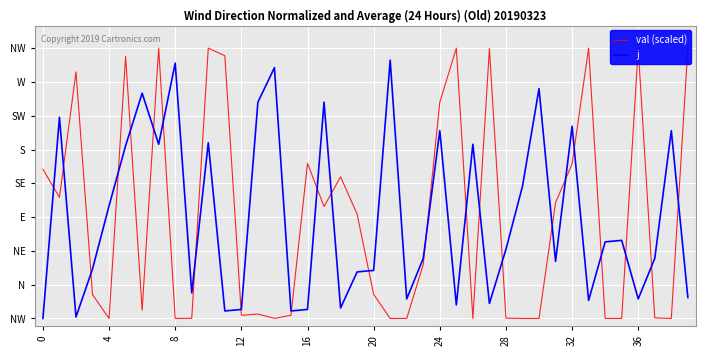

Is the value of j at 14 greater than the value of val (scaled) at 25?

No